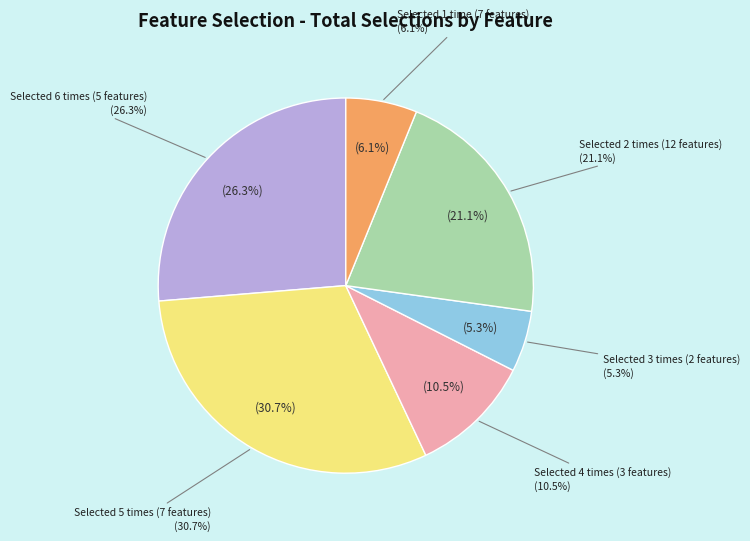

Is Clicks per day the majority of the pie?

No